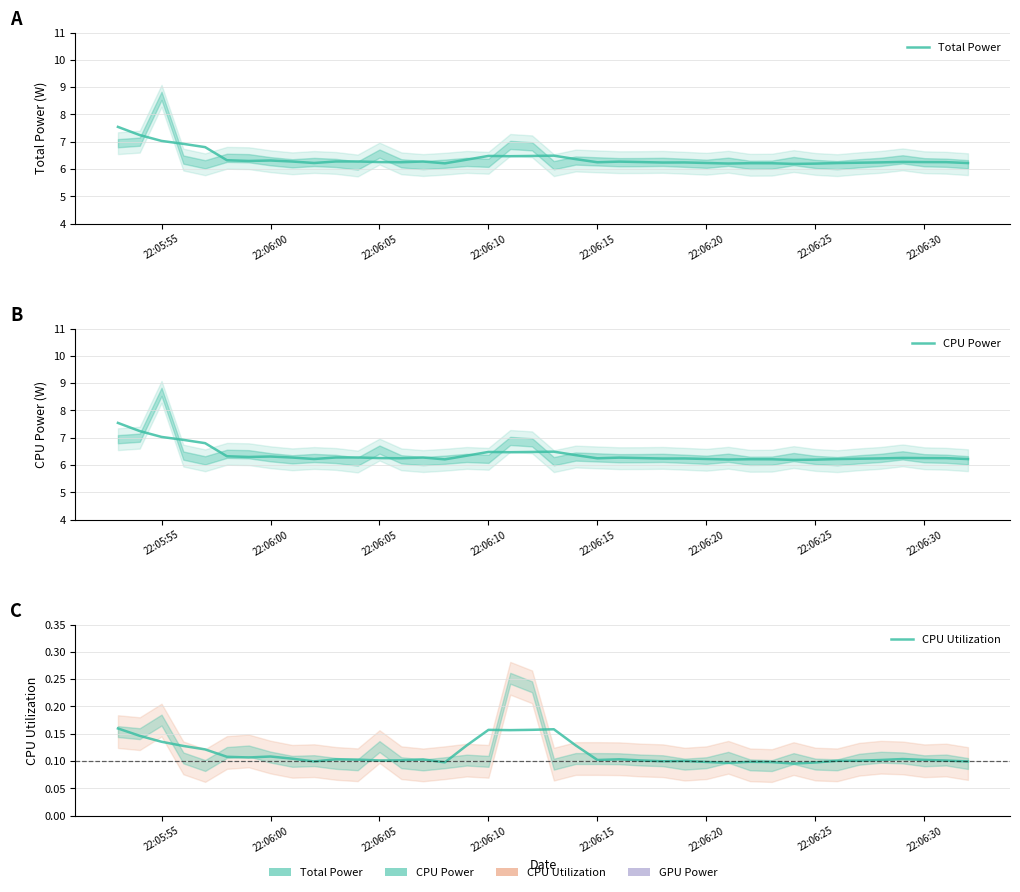

What is the maximum value shown in the chart?

7.5